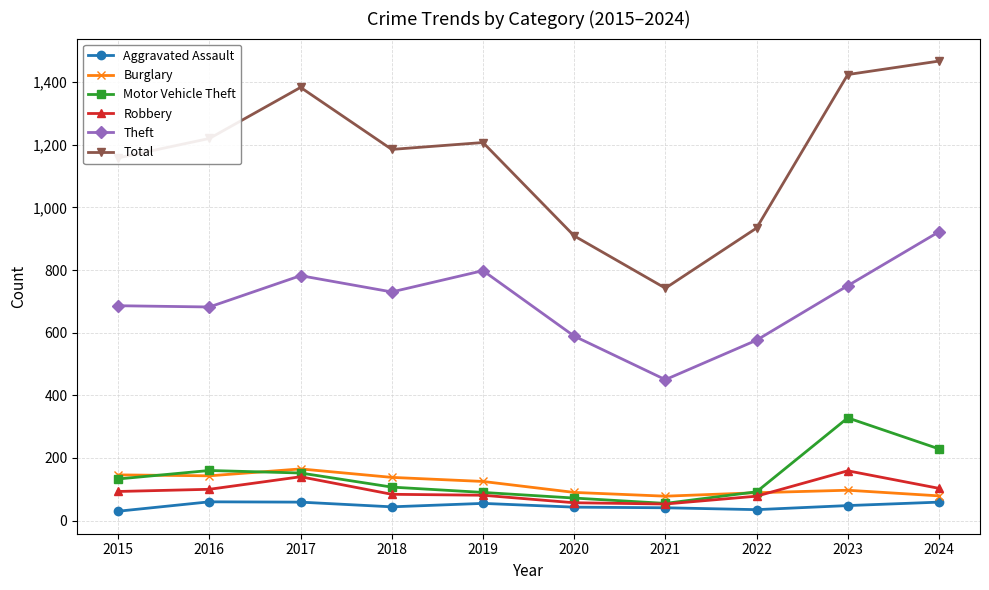

Read the Aggravated Assault value at 2023, to the nearest 10.

50